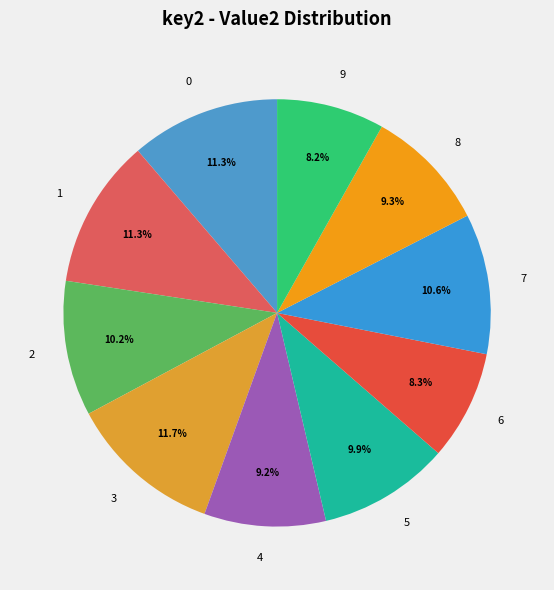

Does any single category account for the majority?

No